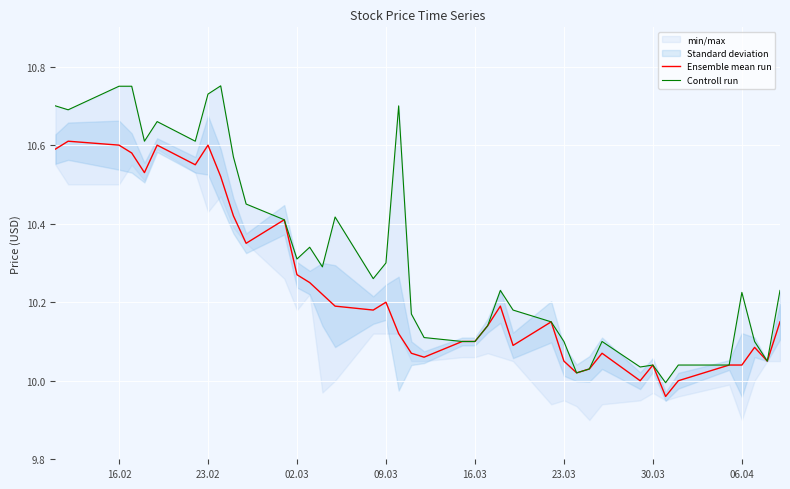

True or false: Ensemble mean run has a value of 14.9 at 23.02.

False